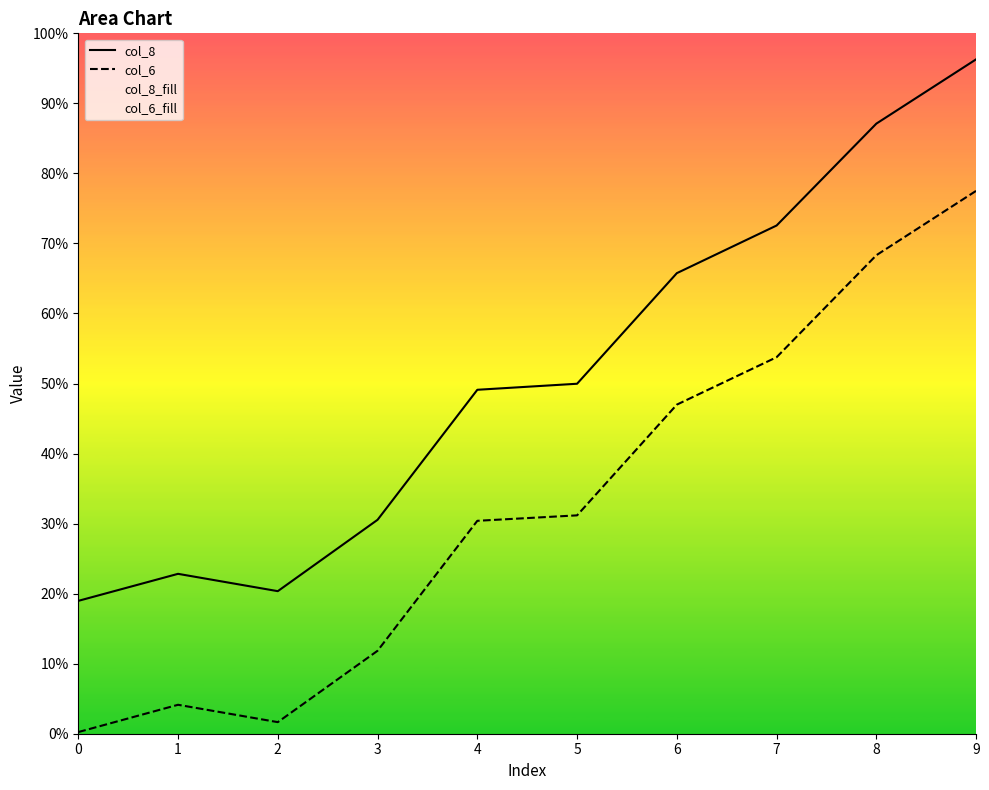

True or false: col_6 has more than 2 points higher than both neighbors.

False